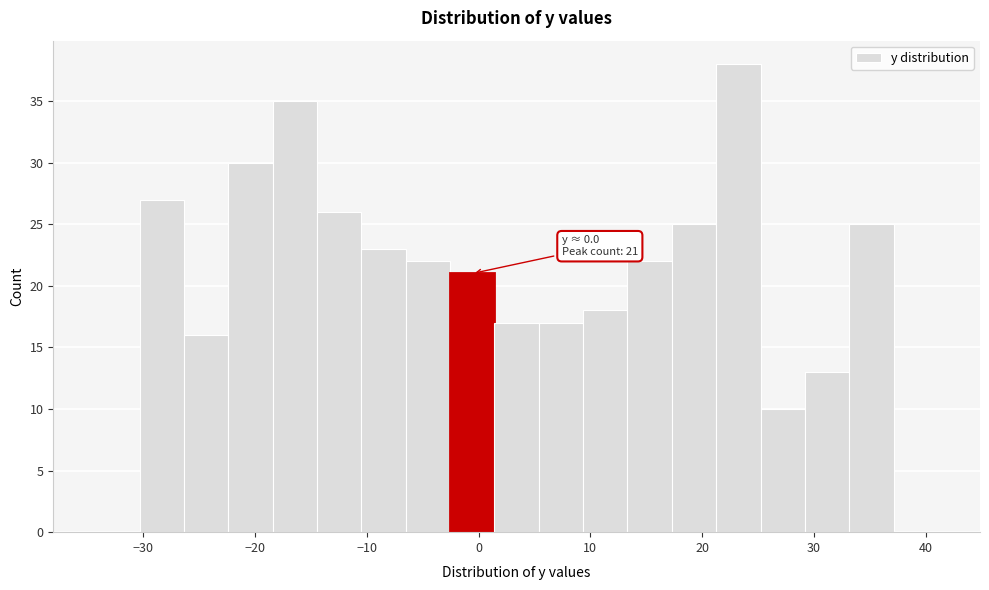

Around what value on the x-axis is the tallest bar? Give the approximate position of its centre, as read against the axis.

23